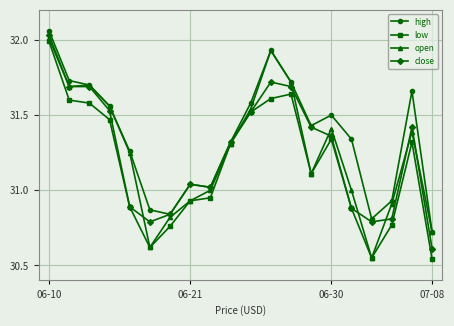

True or false: open has more than 0 points higher than both neighbors.

True